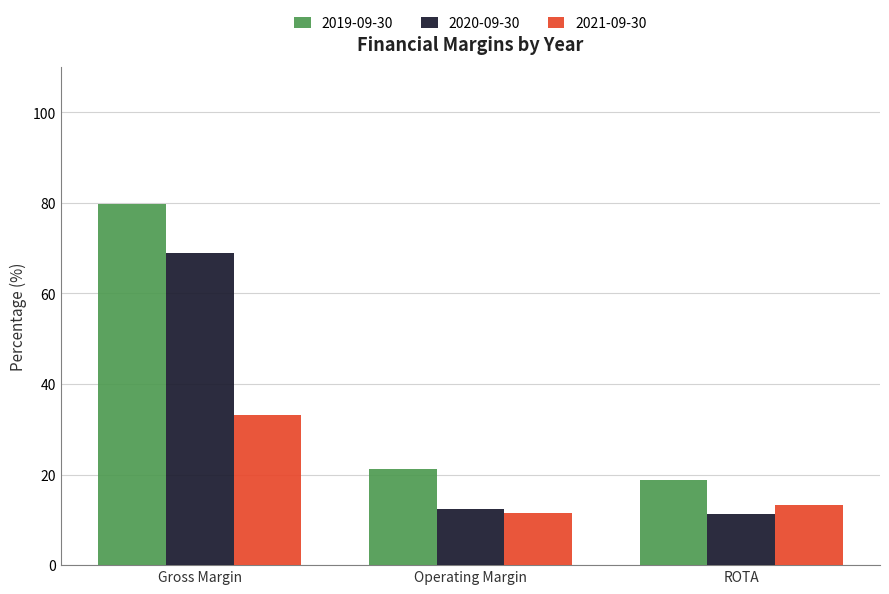

True or false: 2021-09-30 has a value of 20.0 at Operating Margin.

False